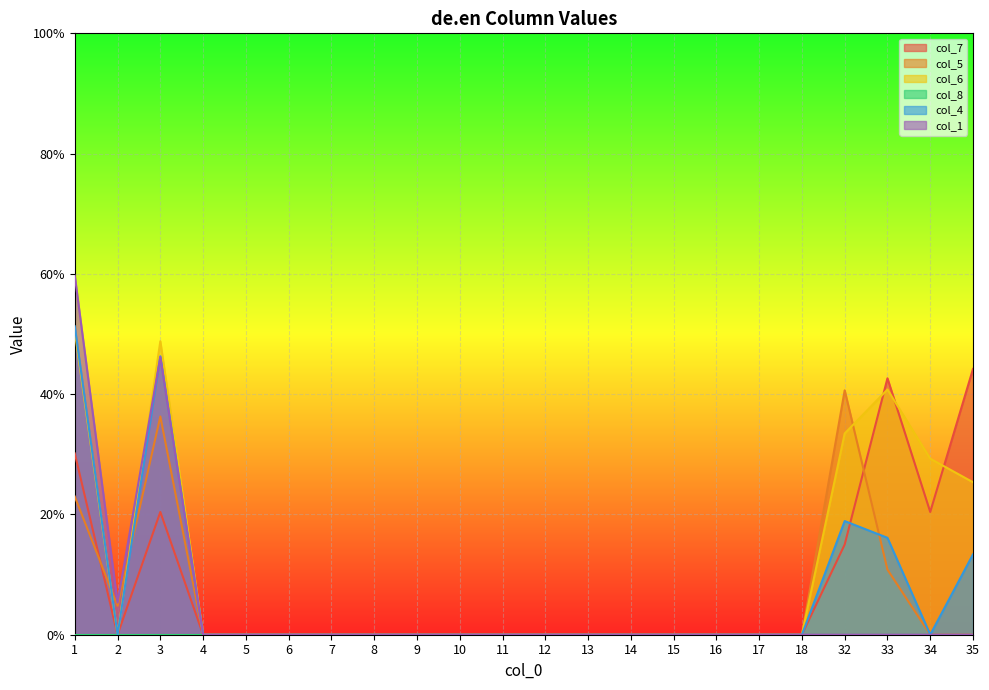

Between 10 and 11, which is larger?

10